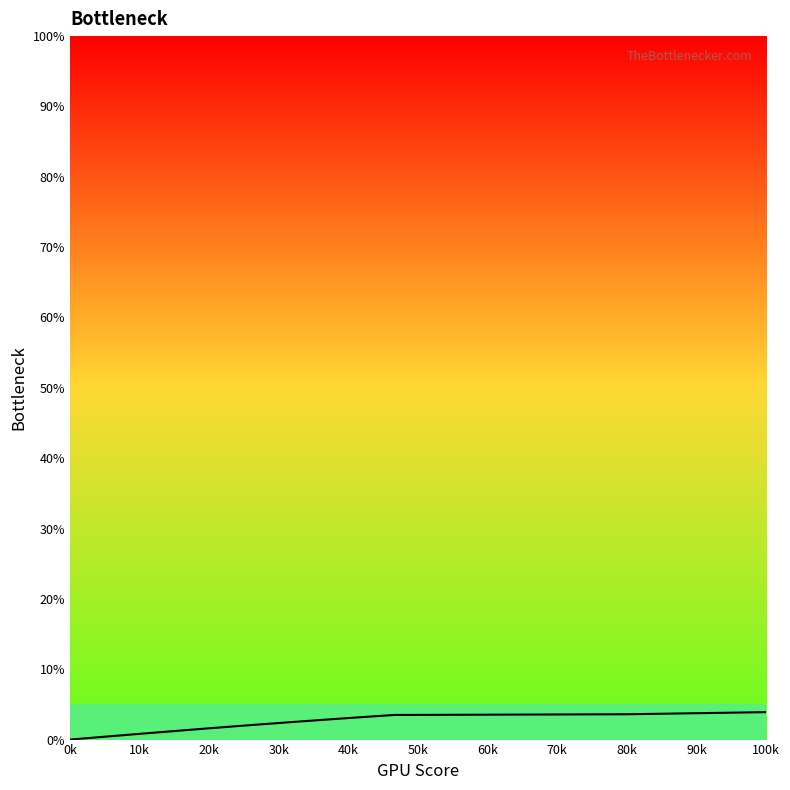

What is the greatest value displayed?

3.9